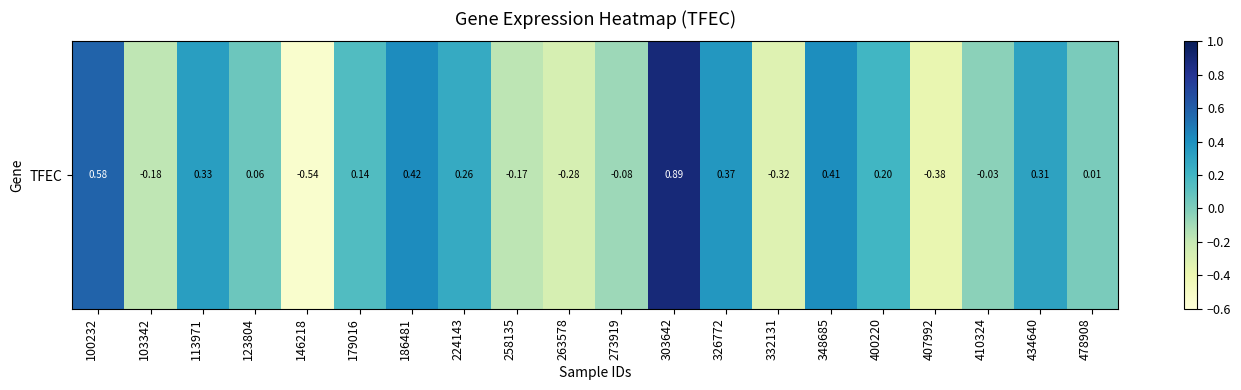

How many data points does each series have?

20